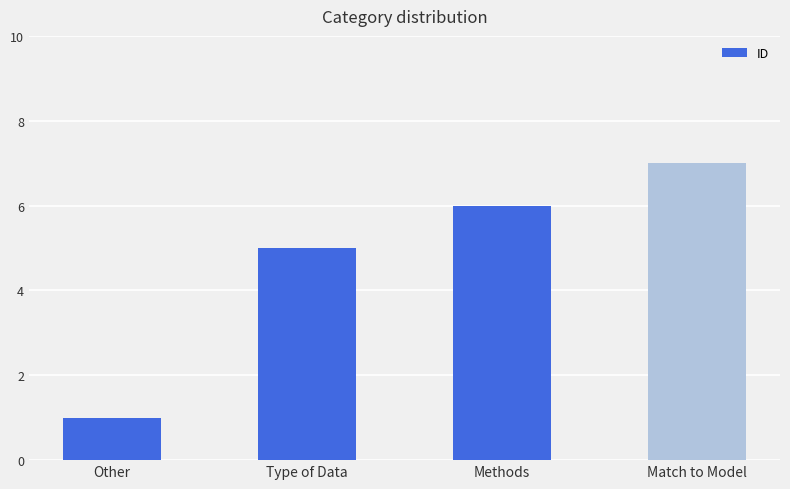

Where is the data nearest to the value 4?

Type of Data